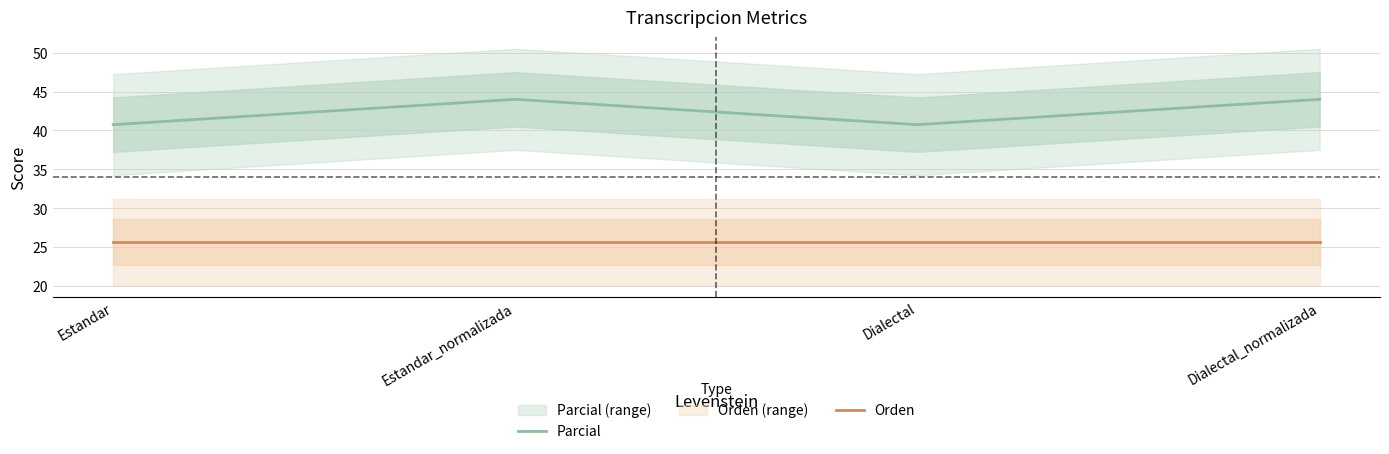

Between Dialectal_normalizada and Dialectal, which is larger?

Dialectal_normalizada